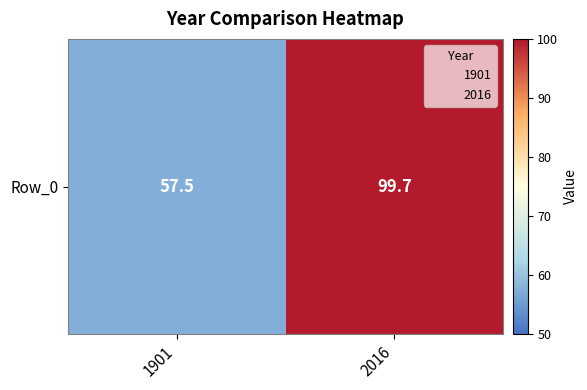

What is the difference between the maximum and minimum values?

42.2